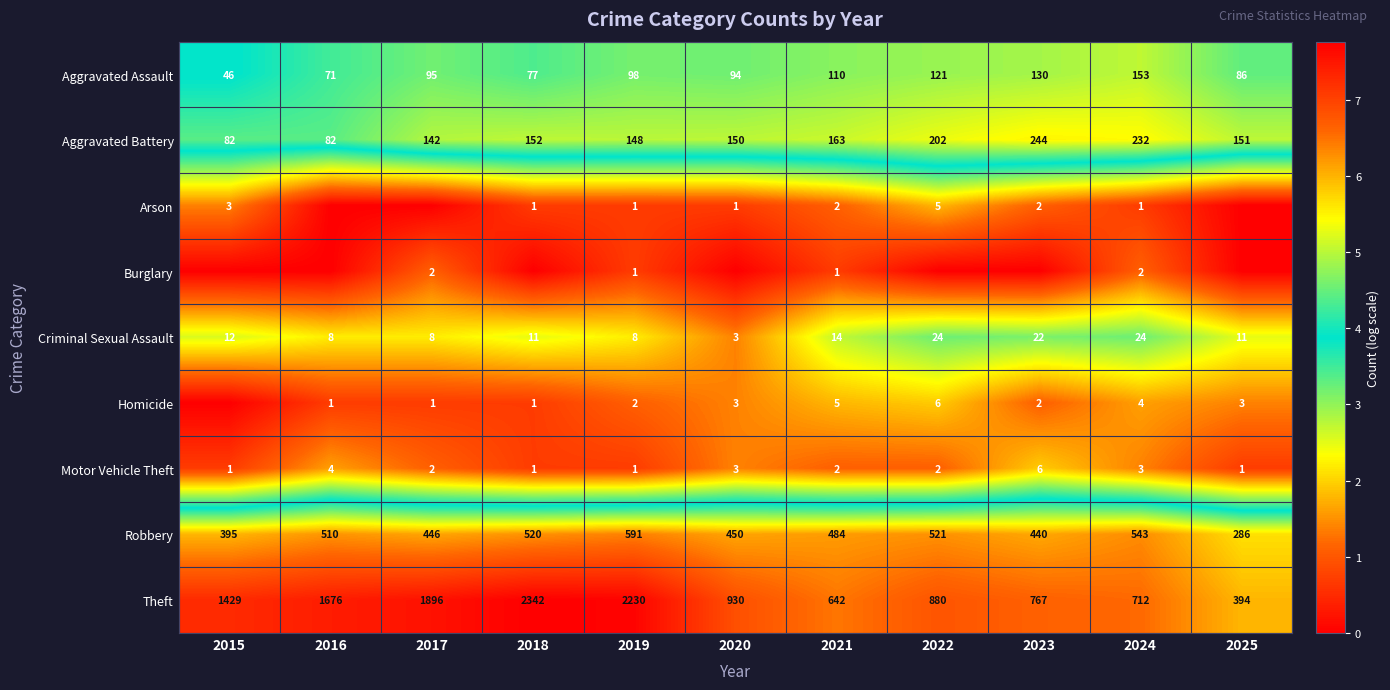

What is the spread (max minus min) of values at 2015?

7.3